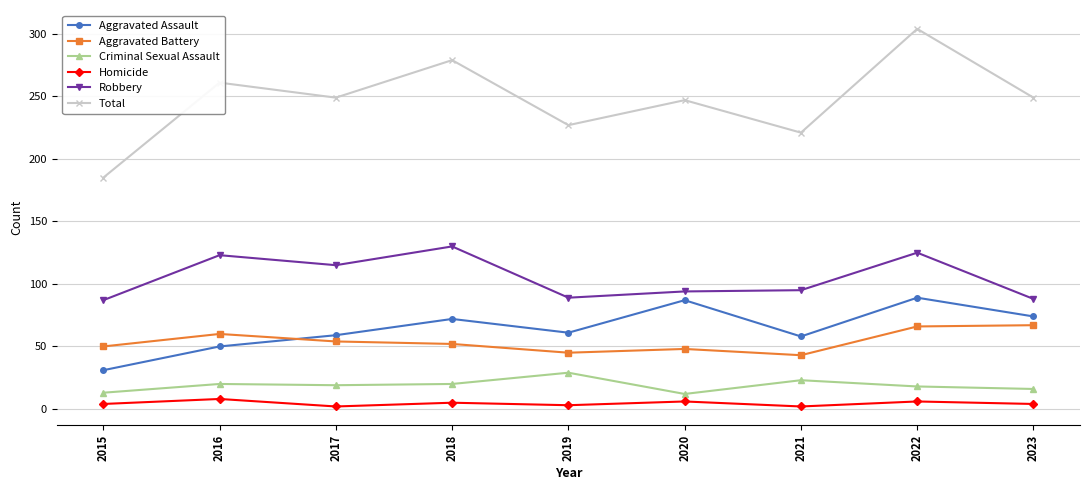

What is the maximum value for Criminal Sexual Assault?

29